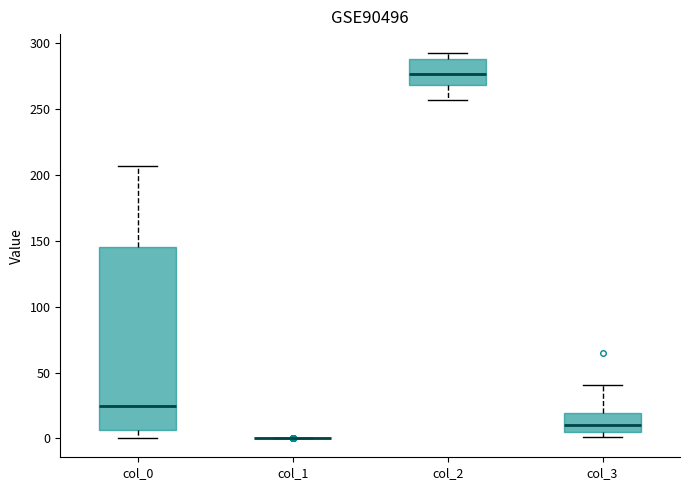

Which box is the tallest, from its lower edge to its upper edge?

col_0